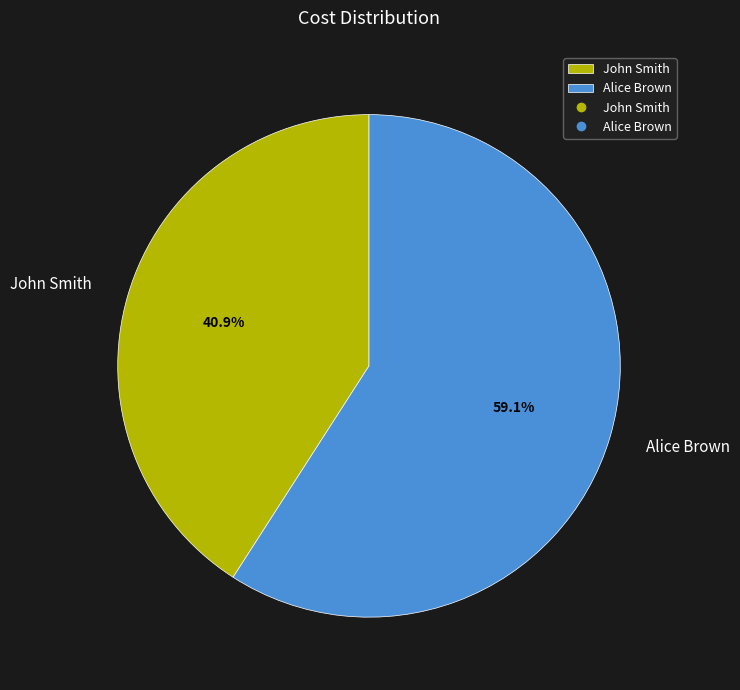

How many segments does this pie chart have?

2